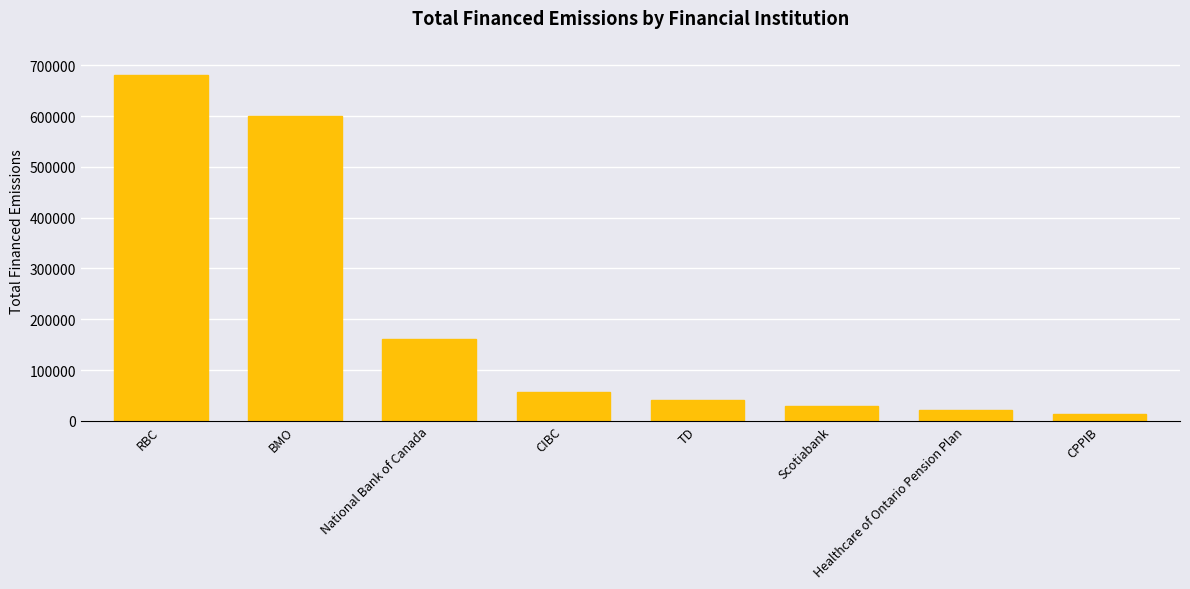

The value at BMO is 599669.5. True or false?

True